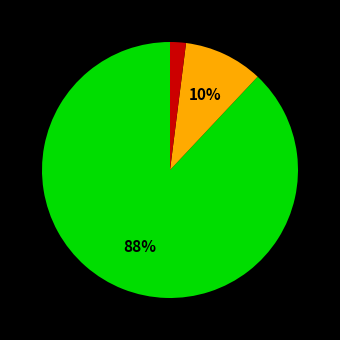

To the nearest percent, what is the average slice percentage?

33%